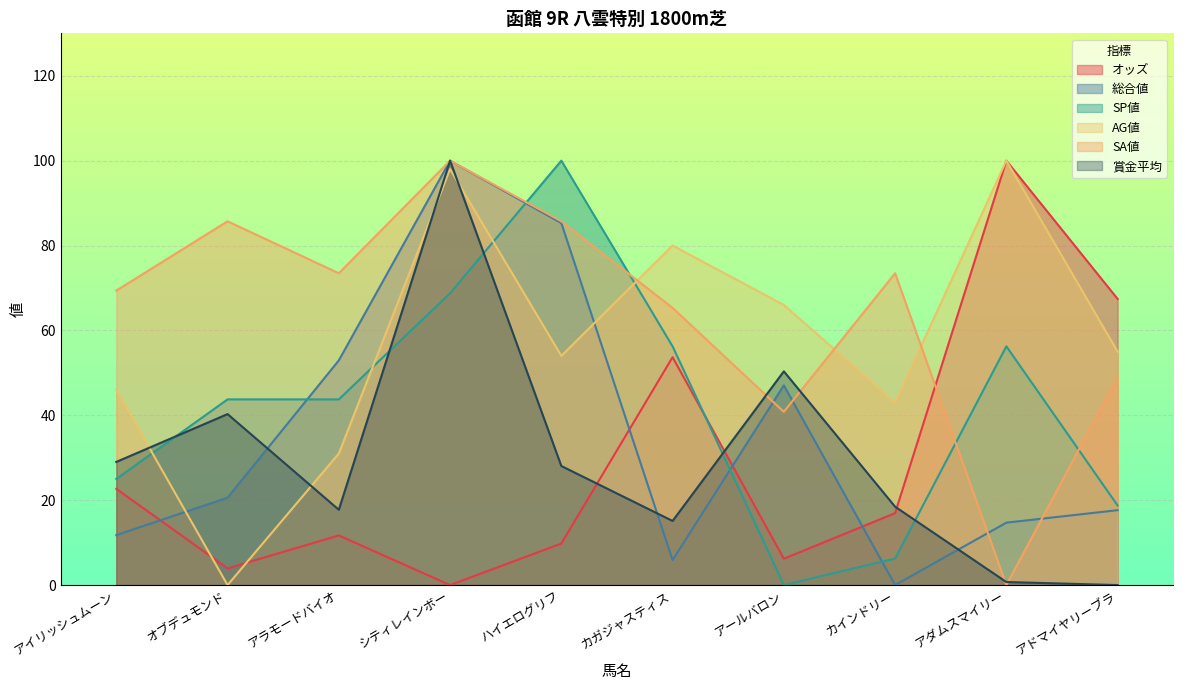

At which category does SA値 reach its first local valley?

アラモードバイオ